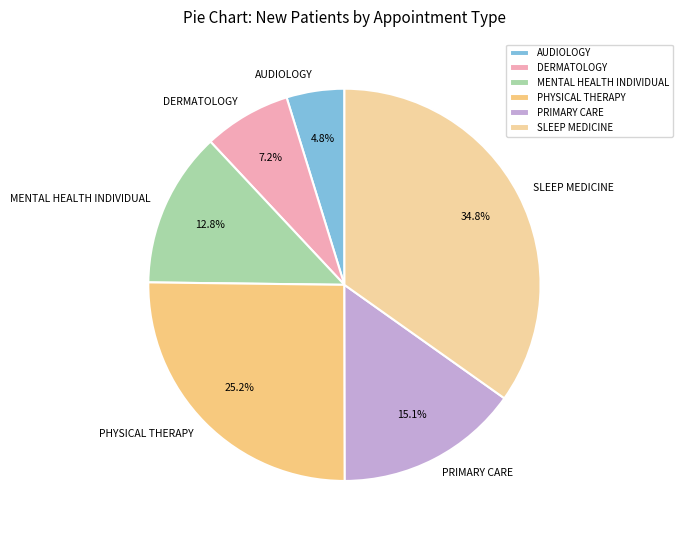

To the nearest percent, what is the difference between the largest and smallest slice percentages?

30%